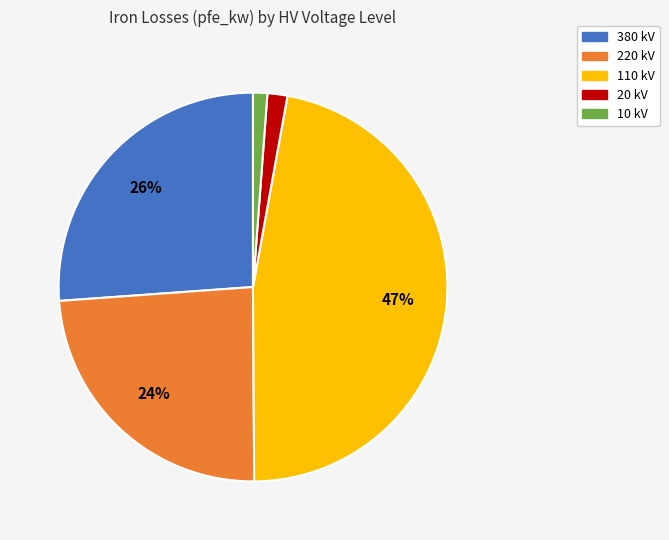

Is there a majority slice in this chart?

No